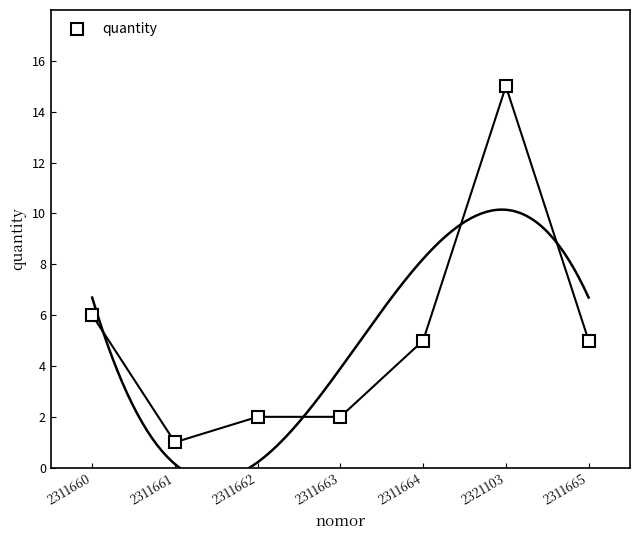

The value at 2311665 is 8. True or false?

False